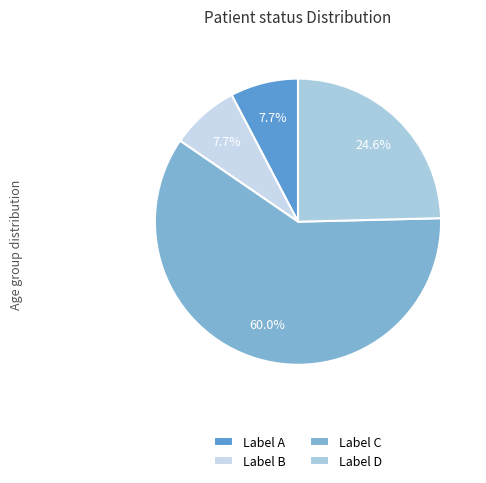

How many slices are in this pie chart?

4